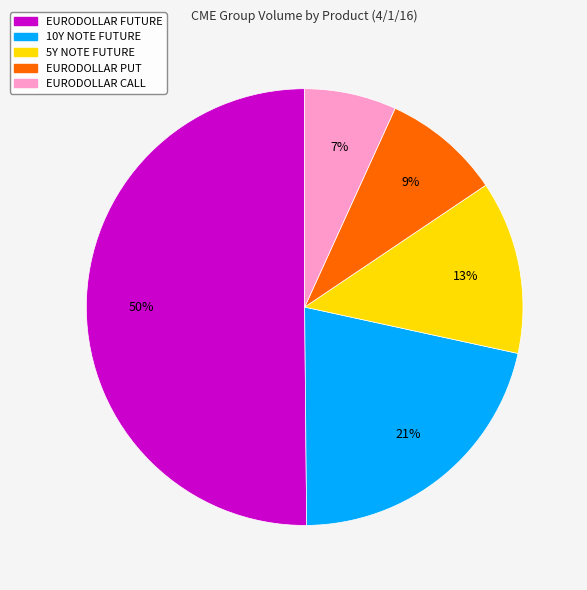

Combined, do 5Y NOTE FUTURE and EURODOLLAR PUT account for over 50%?

No